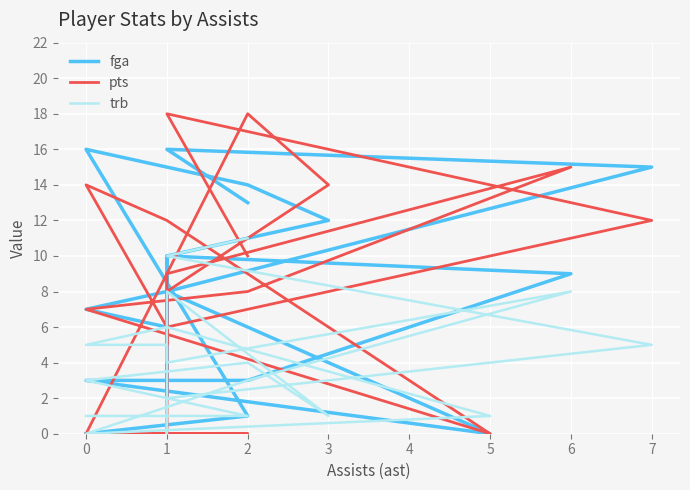

True or false: pts has a value of -12 at 7.

False